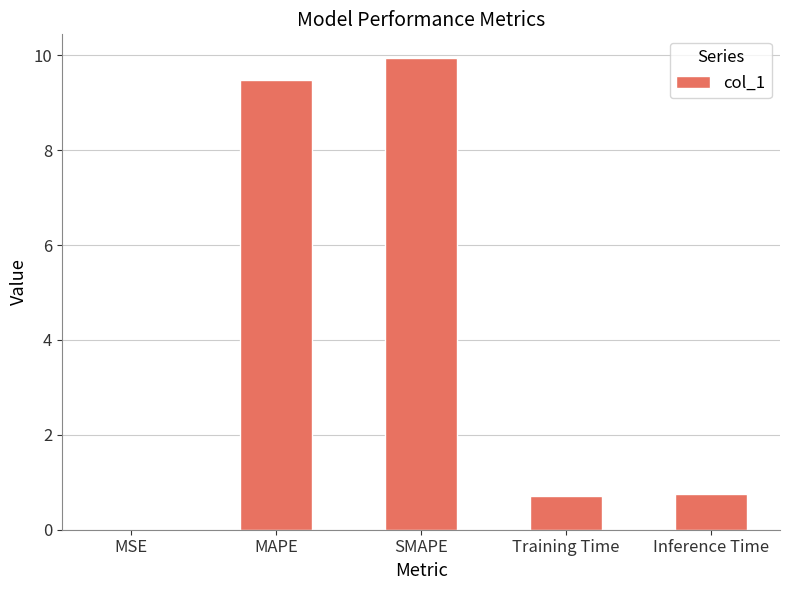

What is the sum of the values at MAPE and SMAPE?

19.4